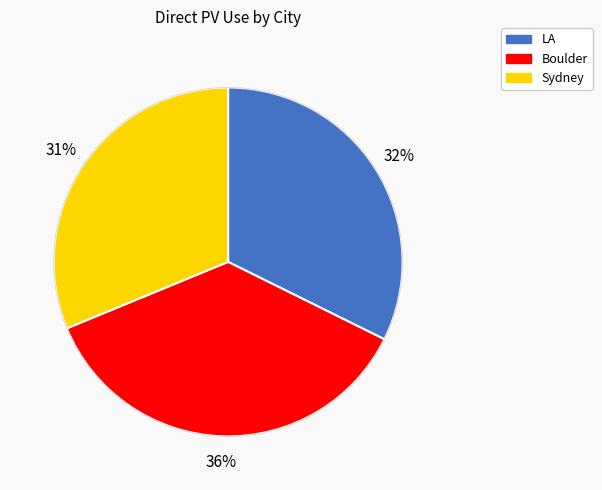

To the nearest percent, what is the difference between the largest and smallest slice percentages?

5%